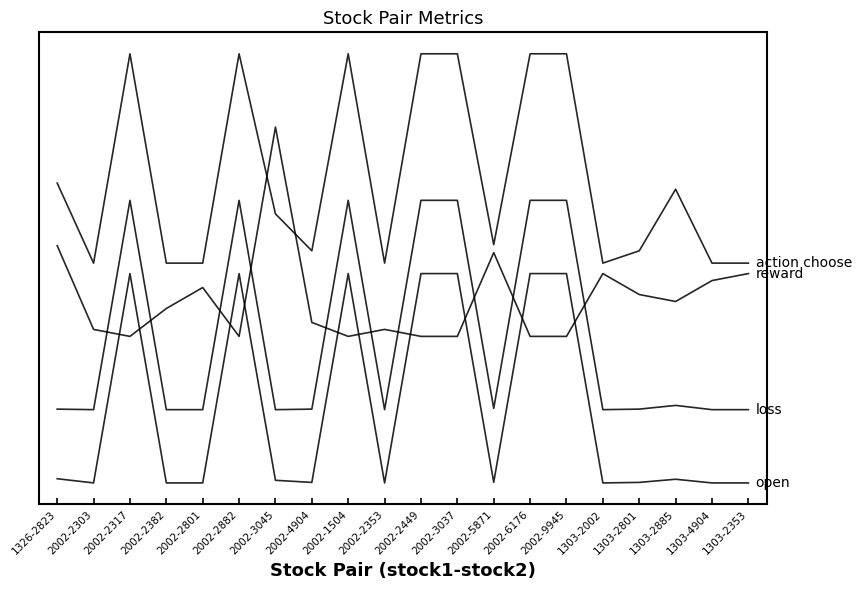

Does the chart display data point markers on the line(s)?

No